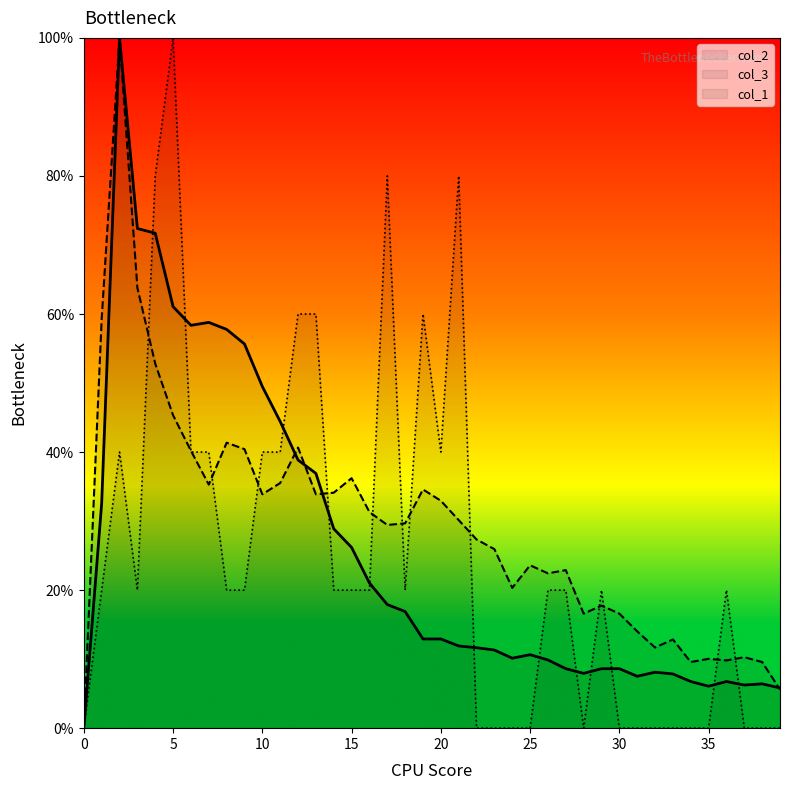

Does the chart display data point markers on the line(s)?

No